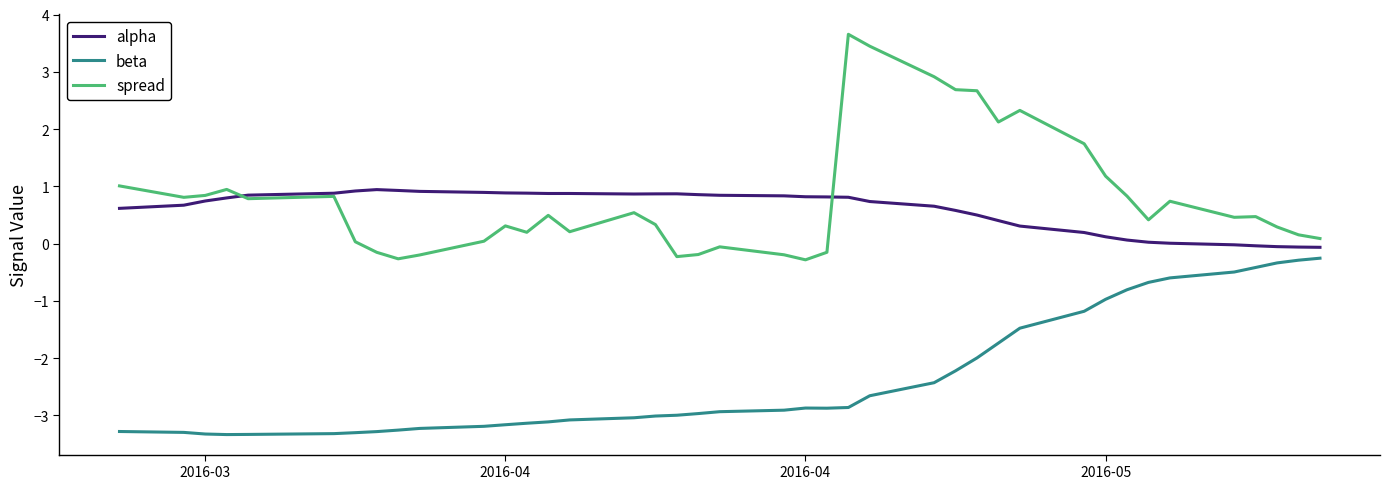

In spread, how many points are lower than both neighbors (excluding endpoints)?

10